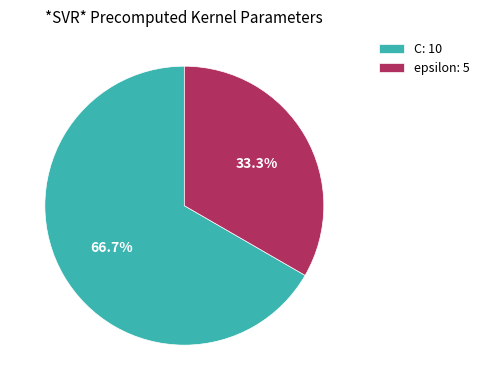

True or false: epsilon accounts for 25% of the total.

False